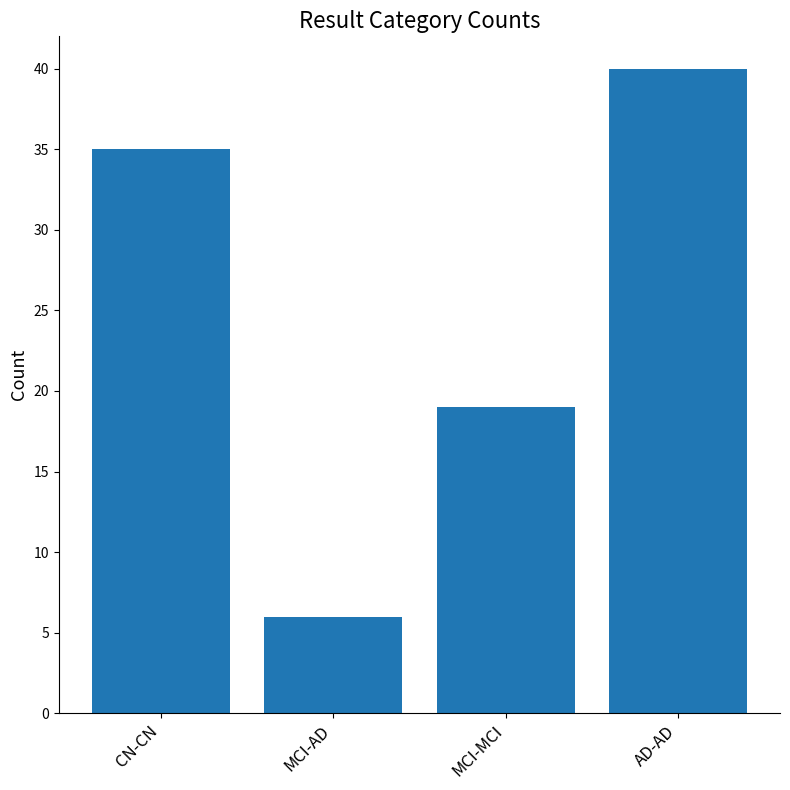

Reading left to right, list all the values displayed in this chart.

CN-CN=35	MCI-AD=6	MCI-MCI=19	AD-AD=40